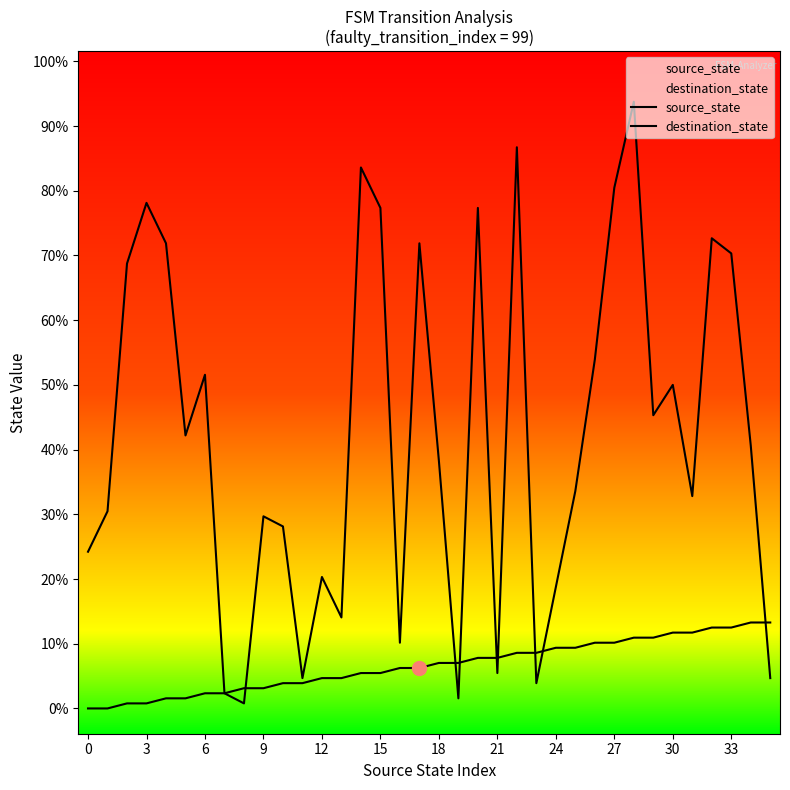

How many times do destination_state and source_state cross each other?

8